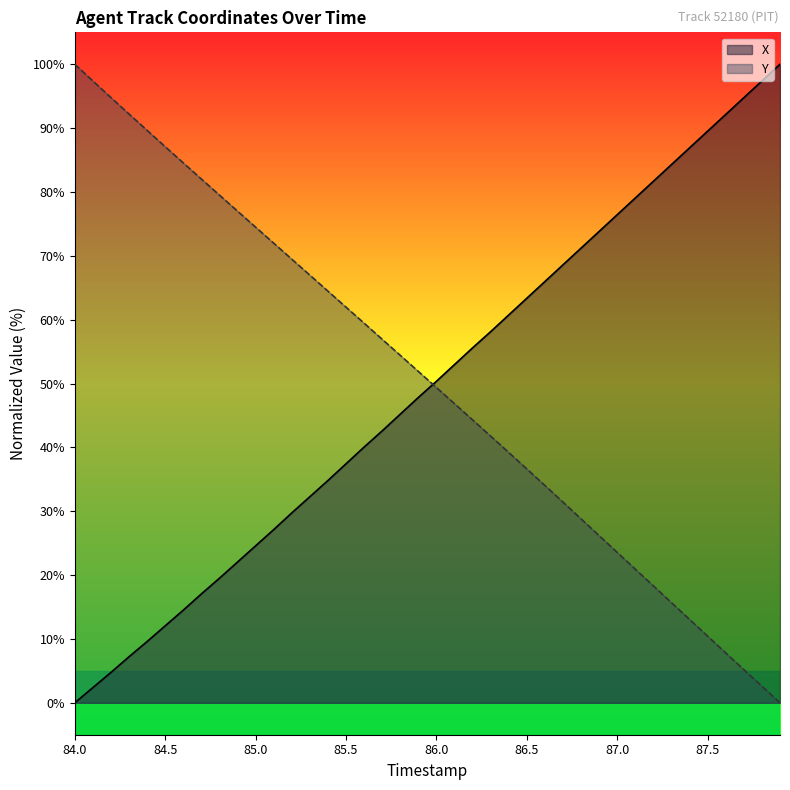

At how many categories does at least one series exceed 99?

2